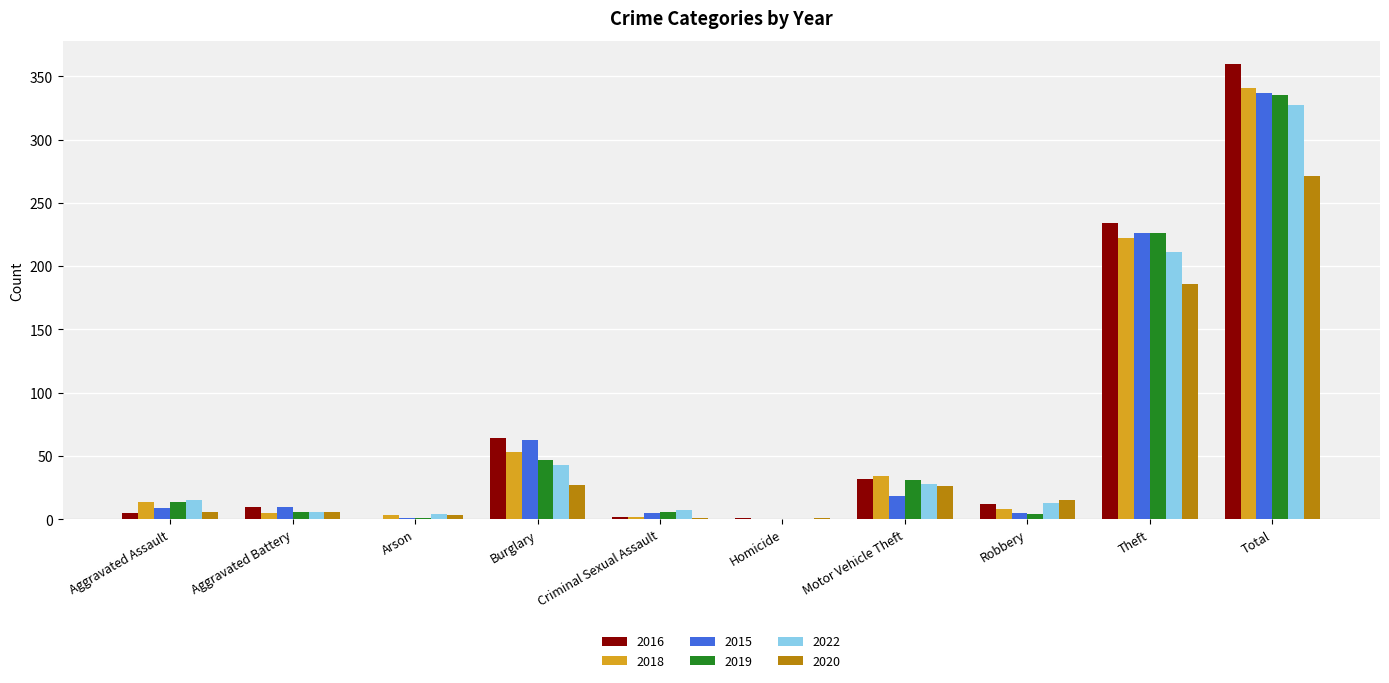

Is it true that 2016 equals -191 at Arson?

False